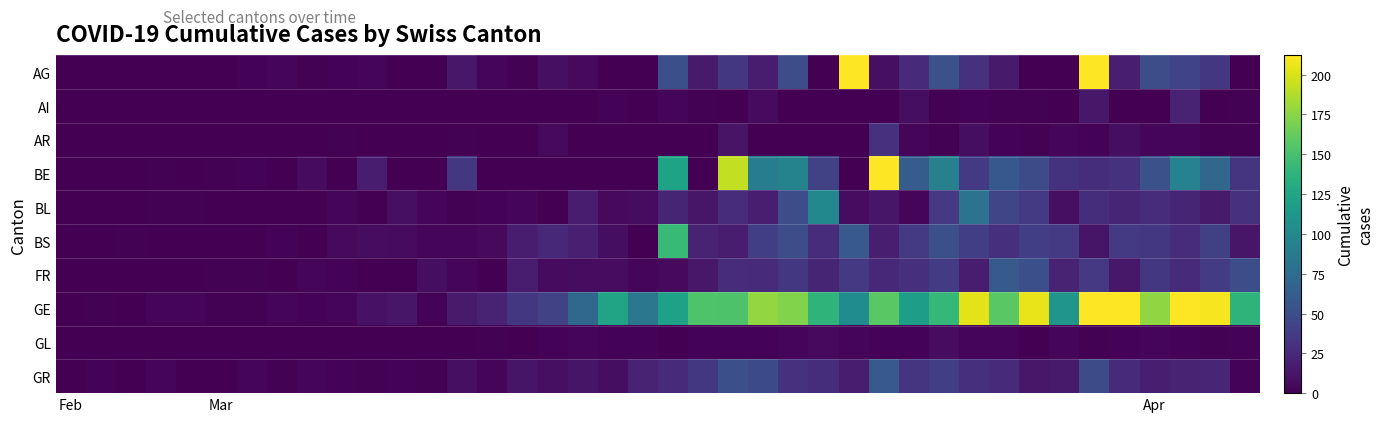

Which series has the largest range (max minus min)?

AG